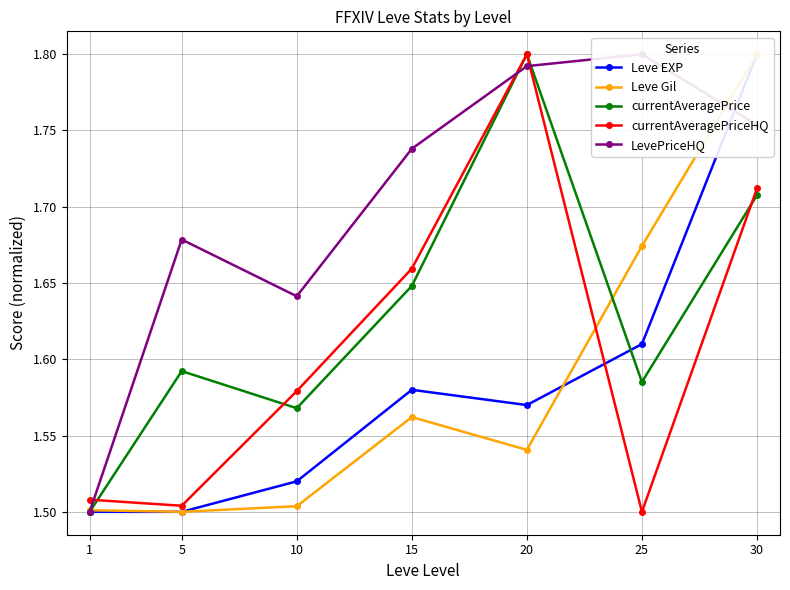

The LevePriceHQ series shows 2.6 at 30. True or false?

False